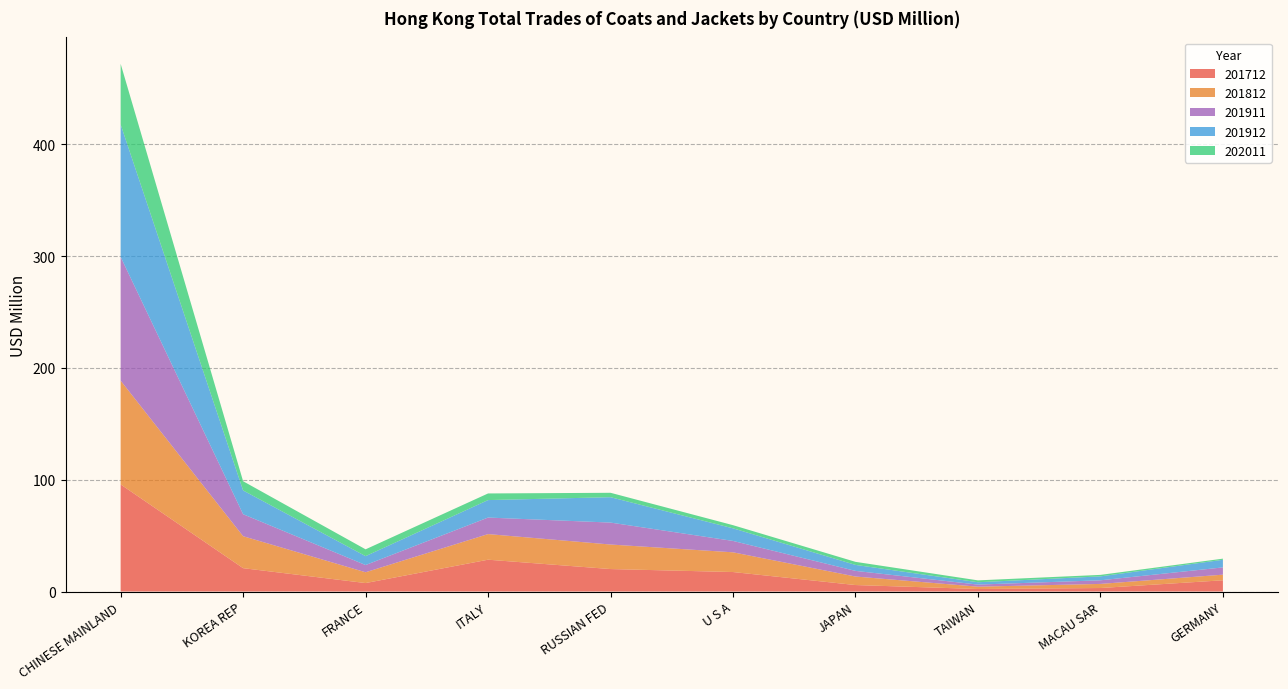

Reading right to left, list all the values displayed in this chart.

201712: 10.1	3.1	2.2	5.8	17.4	20.1	28.5	7.6	20.9	95.8
201812: 5.0	3.7	2.1	7.6	17.6	21.9	22.9	9.7	28.6	92.8
201912: 6.8	3.5	2.1	5.3	11.3	22.7	15.6	8.0	21.3	118.4
202011: 1.0	1.3	1.7	2.7	2.8	3.9	5.9	6.1	8.2	54.2
201911: 6.5	3.2	1.9	5.1	10.2	19.6	14.8	6.4	19.7	110.7